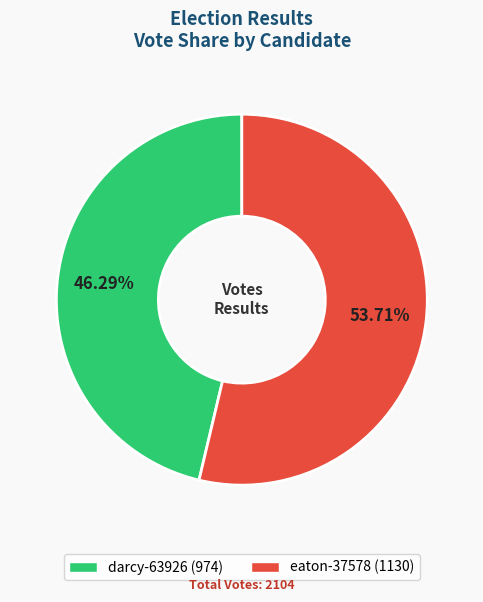

What is the smallest slice in the pie chart?

darcy-63926